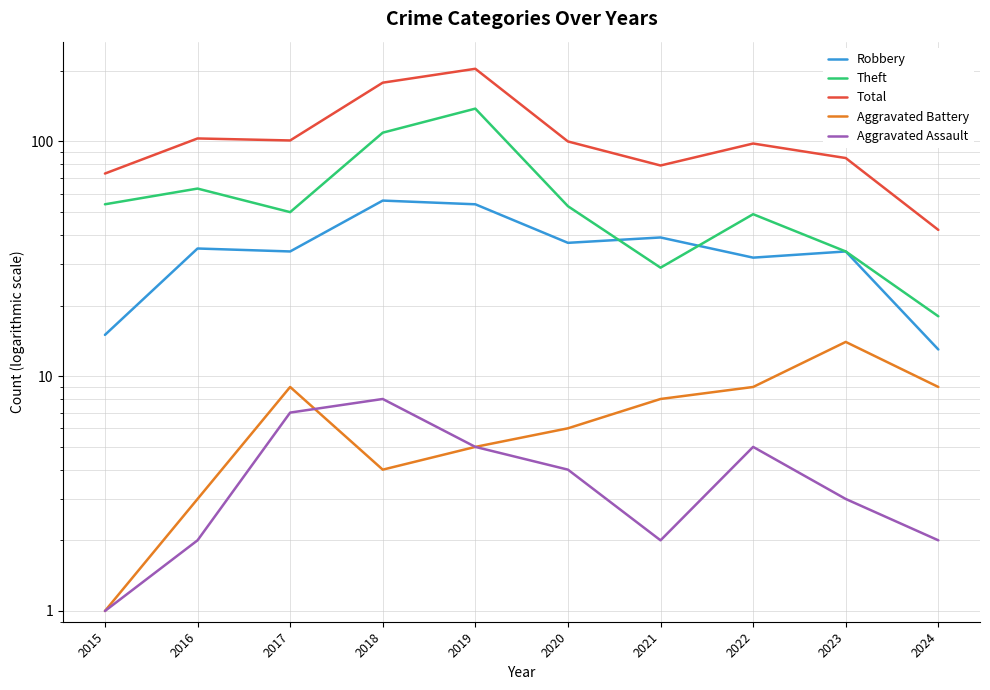

Where is the first local maximum for Robbery?

2016